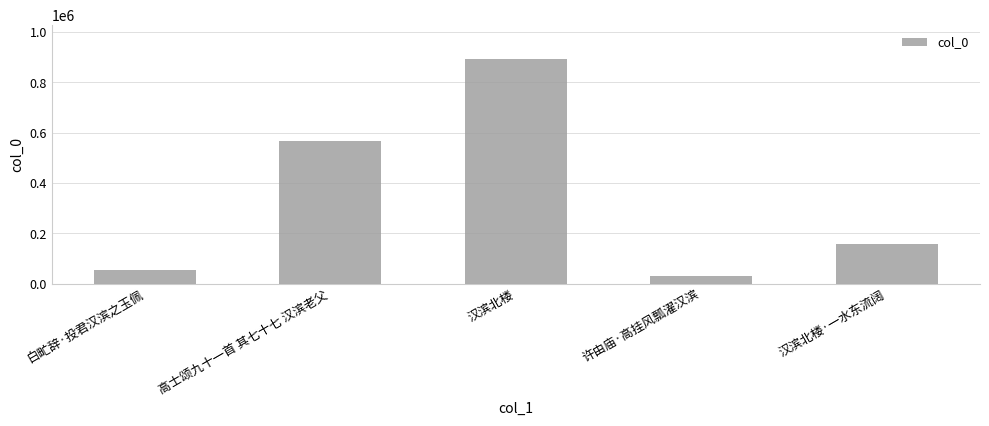

Reading left to right, transcribe all the data shown in this chart.

白甿辞·投君汉滨之玉佩=54623	高士颂九十一首 其七十七 汉滨老父=565571	汉滨北楼=893979	许由庙·高挂风瓢濯汉滨=30410	汉滨北楼·一水东流阔=159378